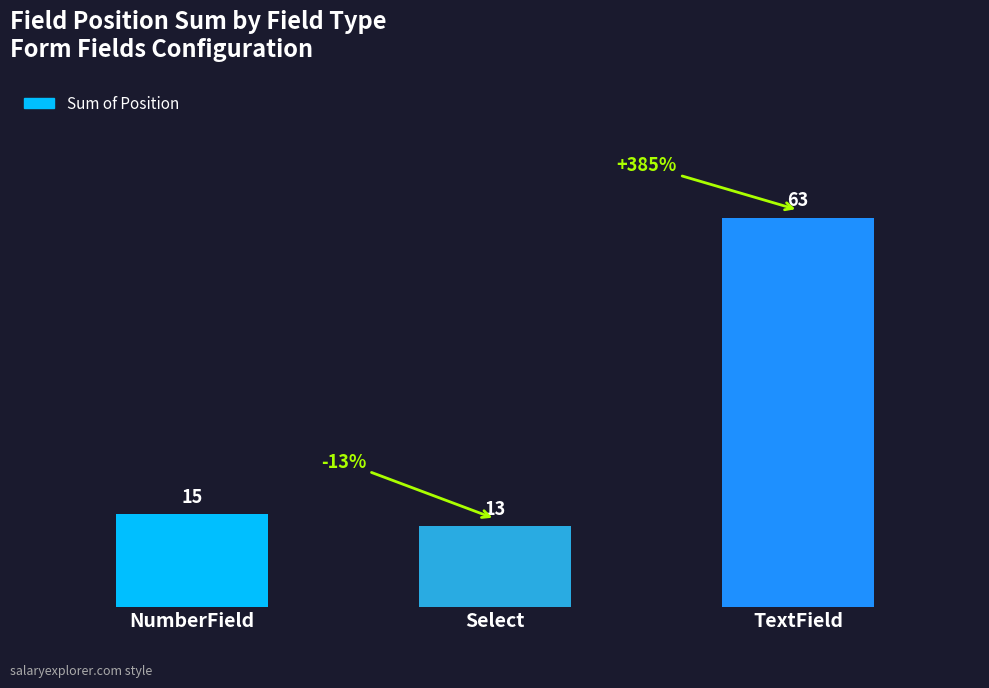

What is the change in value from NumberField to TextField?

+48